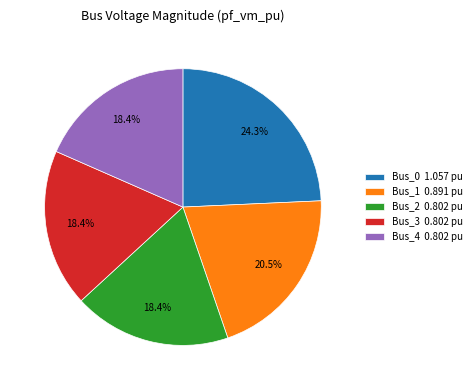

What percentage is the Bus_3 slice, to the nearest percent?

18%